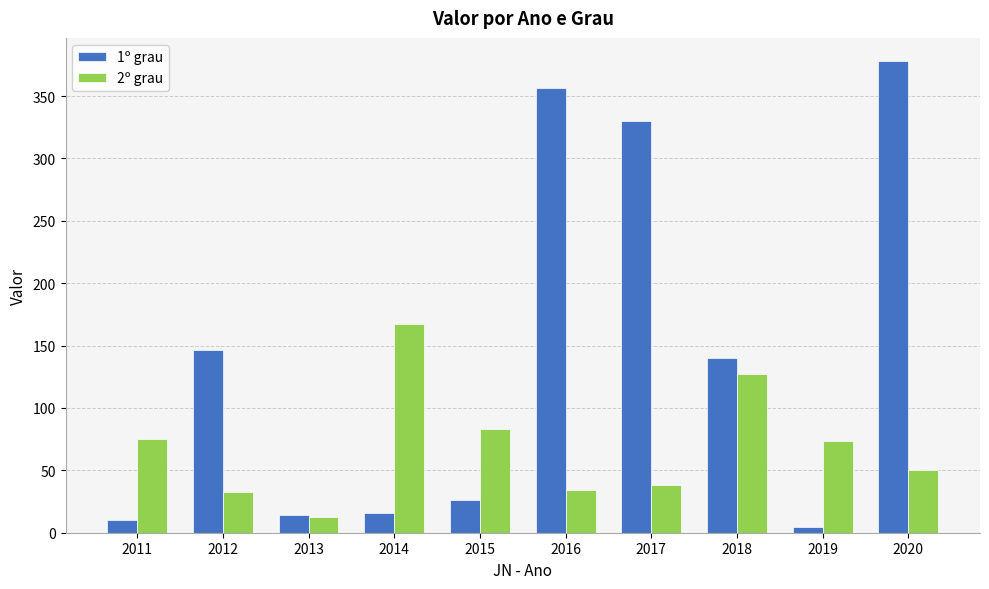

What is the spread (max minus min) of values at 2011?

65.6